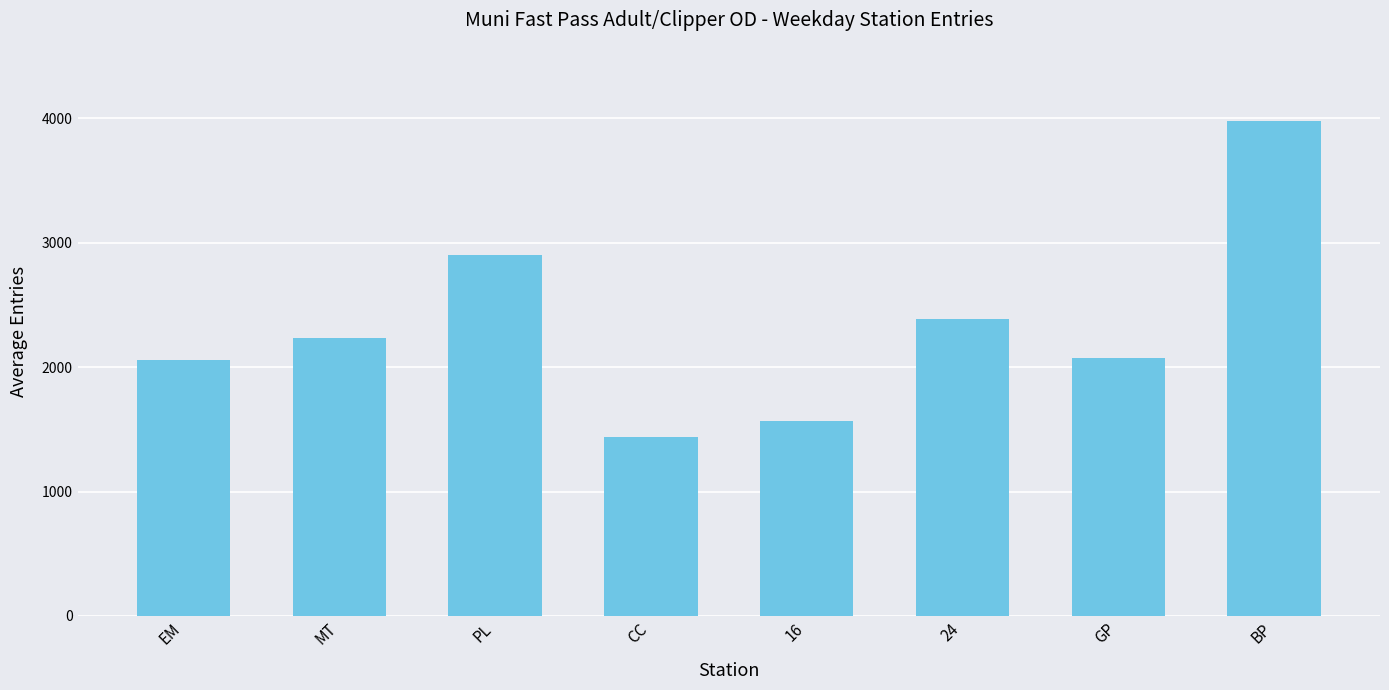

What is the sum of the values at 16 and PL?

4469.6